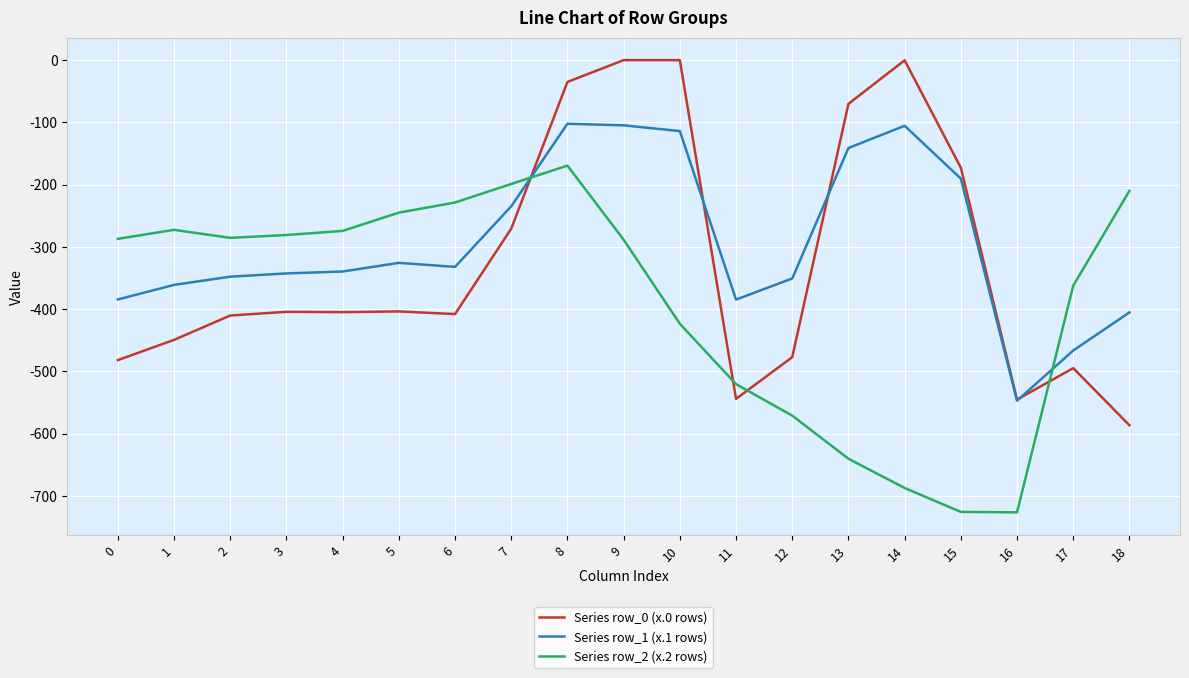

Is the value of Series row_2 (x.2 rows) at 9 greater than the value of Series row_0 (x.0 rows) at 14?

No